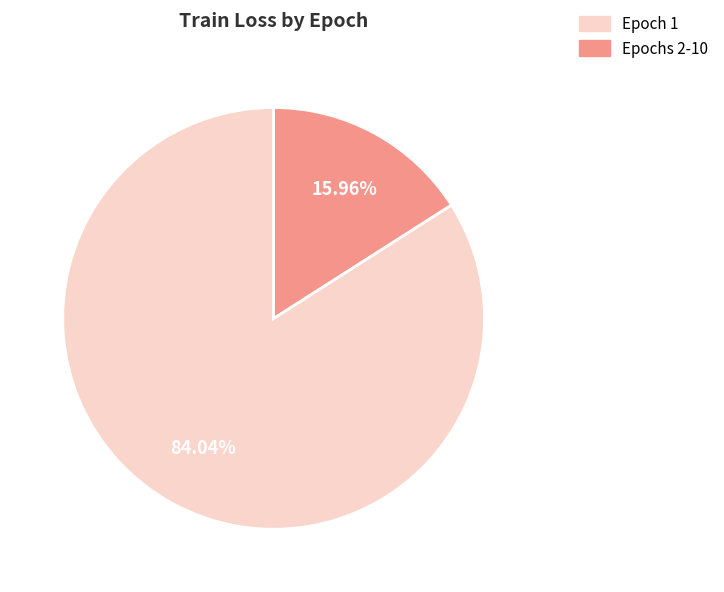

Does any single category account for the majority?

Yes